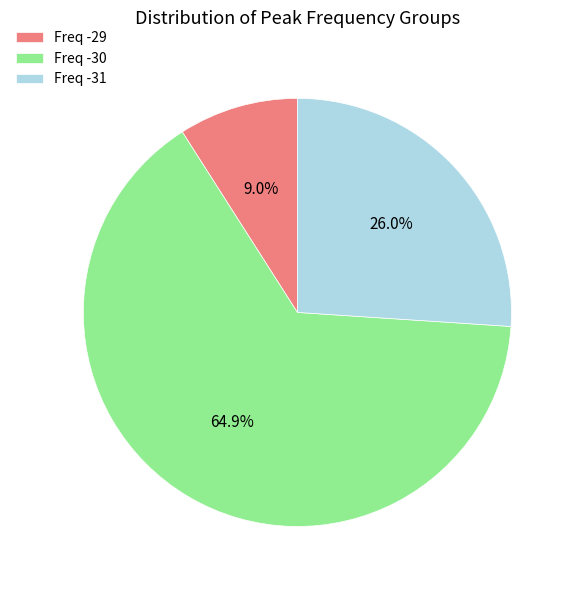

Is there a majority slice in this chart?

Yes